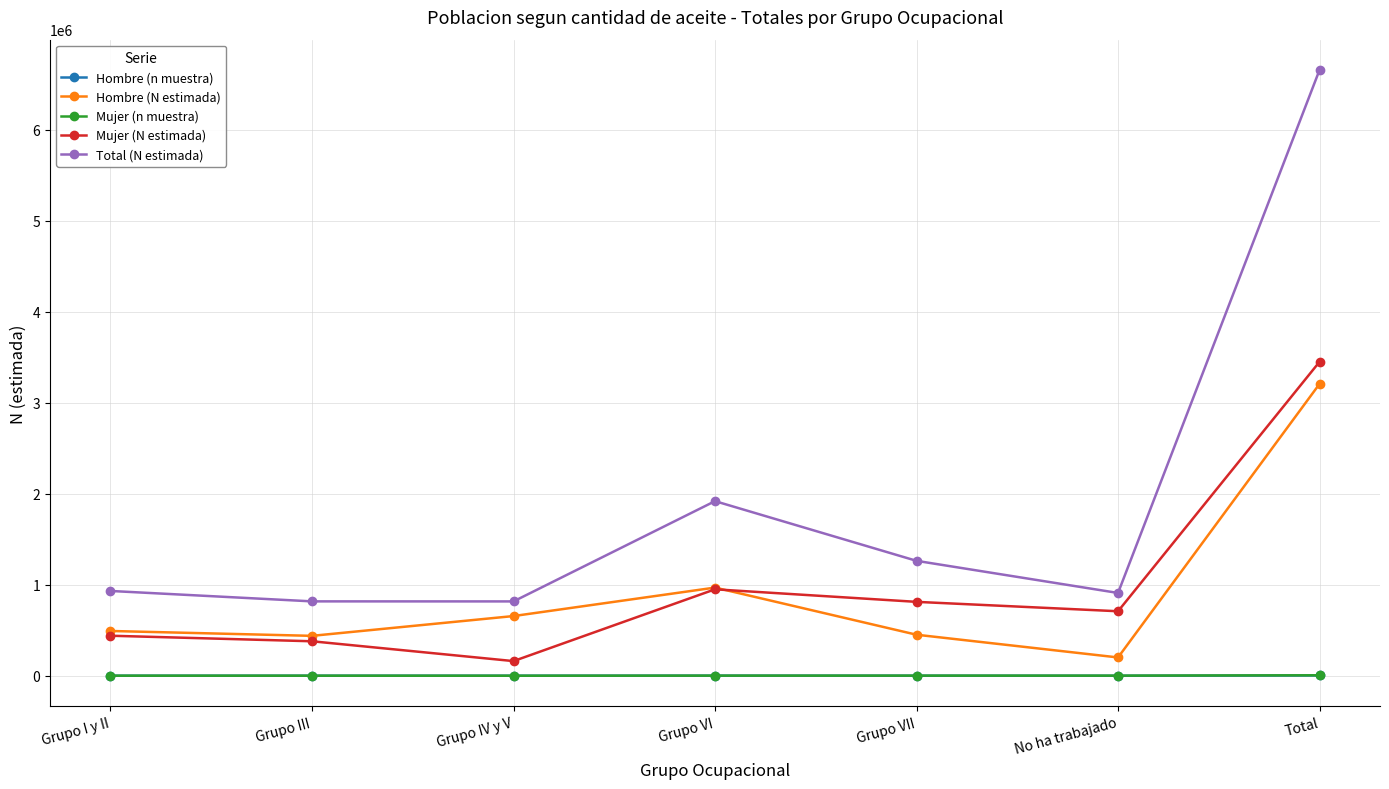

Where is the first local maximum for Mujer (N estimada)?

Grupo VI